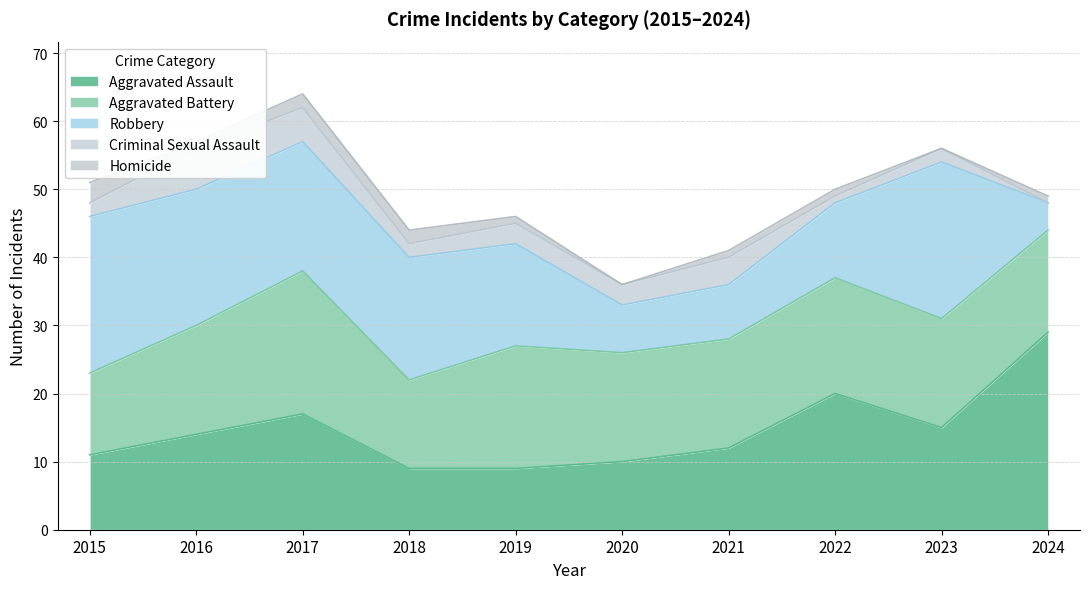

At 2021, list the series in order from smallest to largest.

Homicide, Criminal Sexual Assault, Robbery, Aggravated Assault, Aggravated Battery